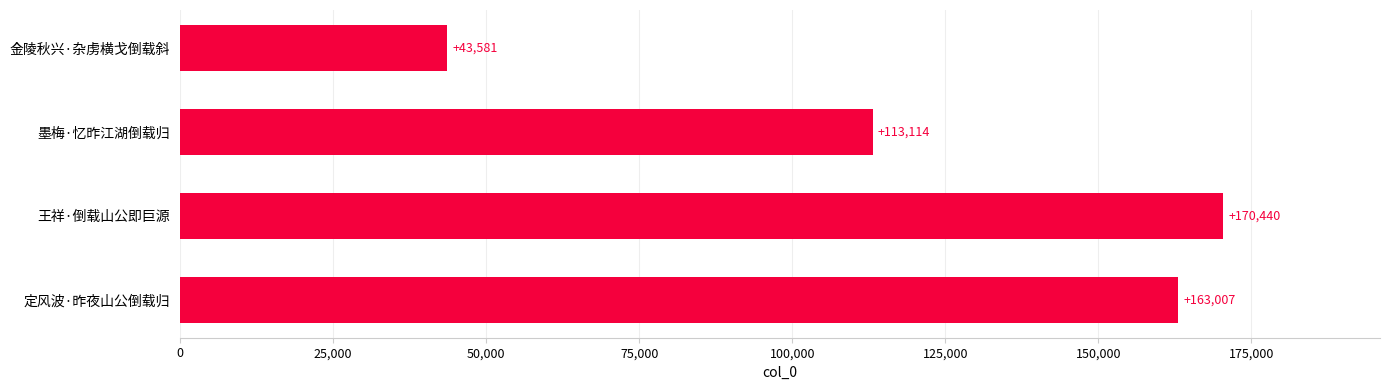

What is the approximate value at 王祥·倒载山公即巨源?

170440